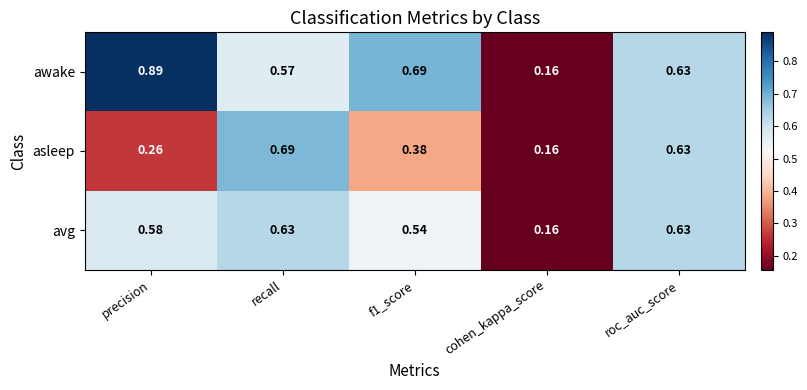

Rank the series by their average value, from lowest to highest.

asleep, avg, awake